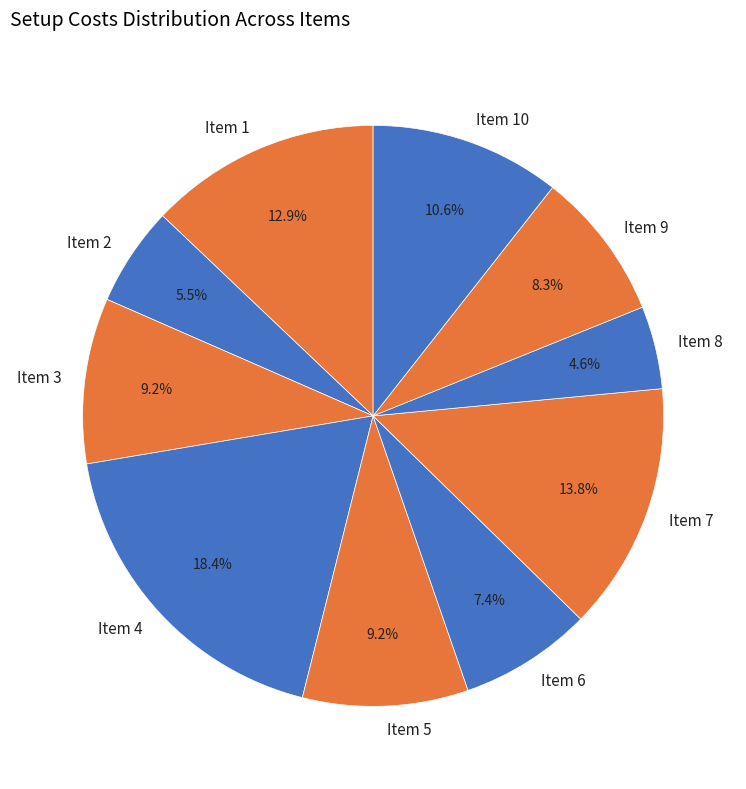

Combined, do Item 2 and Item 10 account for over 50%?

No